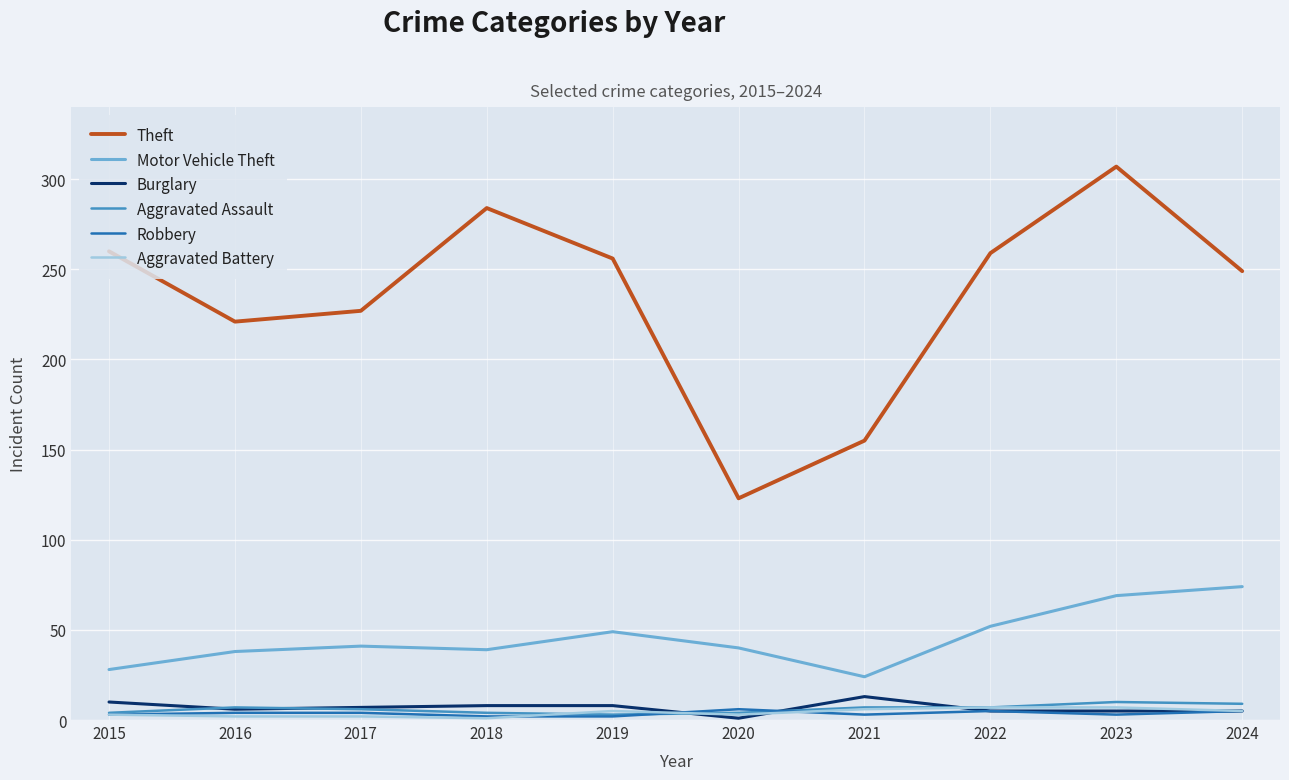

At which category is the sum across all series the highest?

2023